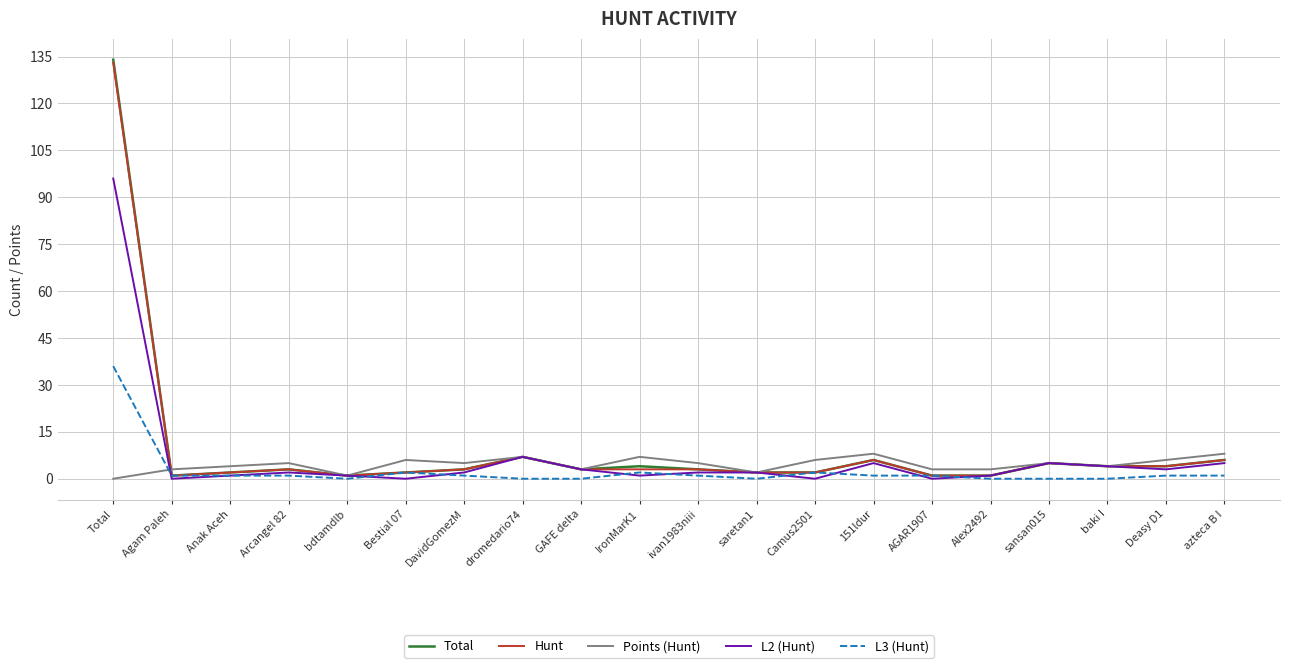

What is the average value of the Total series?

10